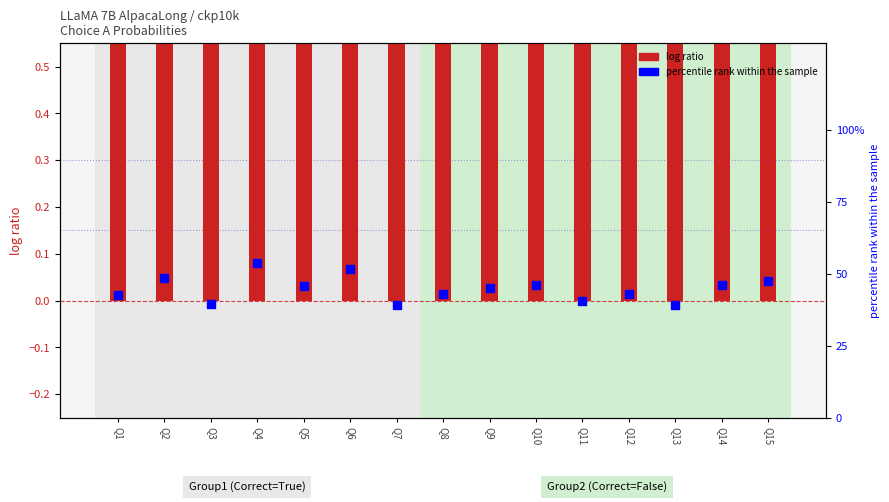

Which series contains the highest Y value?

percentile rank within the sample